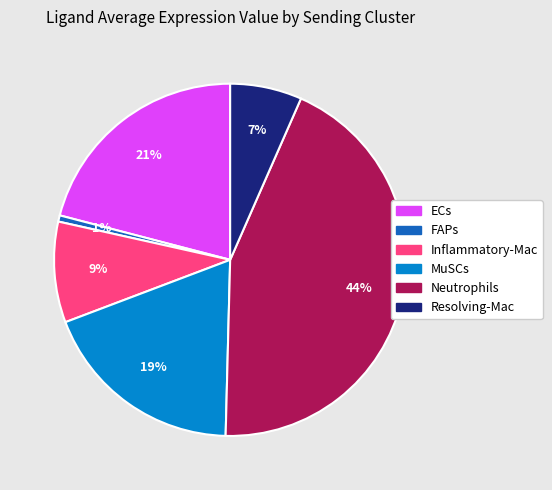

What percentage is the Neutrophils slice, to the nearest percent?

44%